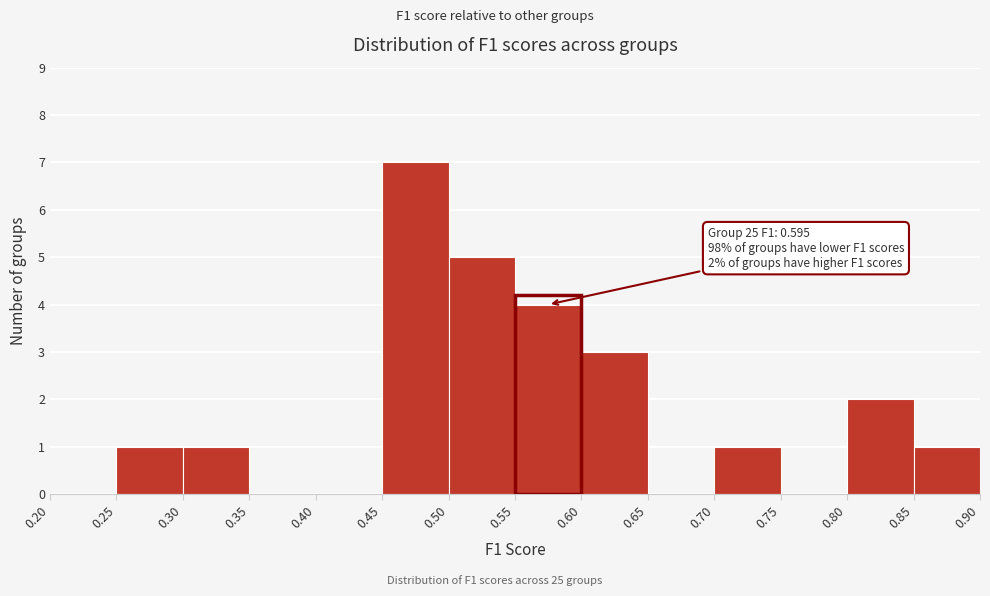

Which range on the x-axis has the tallest bar?

0.45 to 0.50